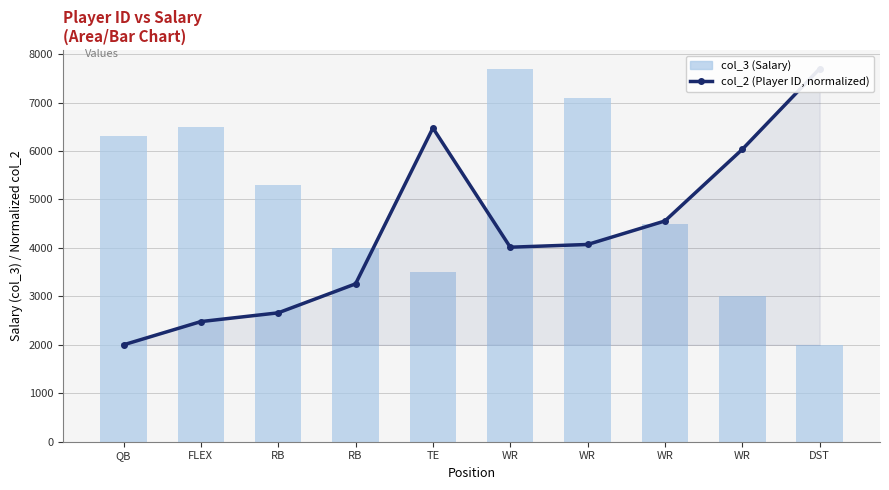

True or false: col_3 (Salary) has a value of 4797.1 at WR.

False